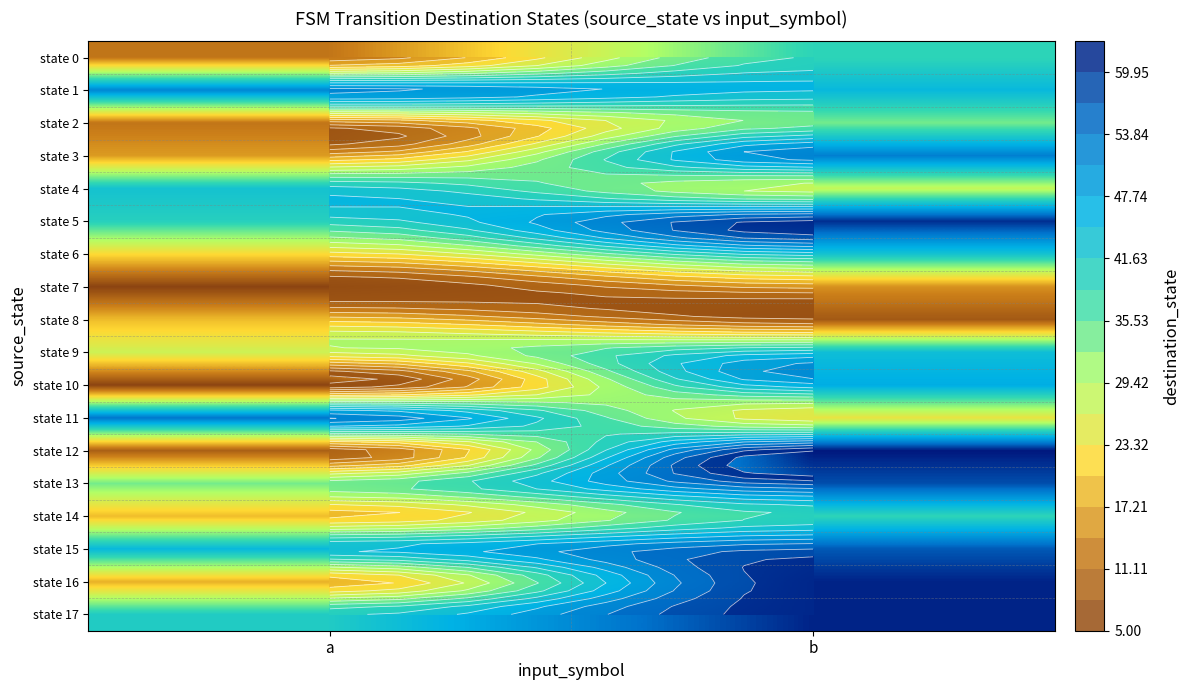

Between a and b, which series saw the biggest shift?

state 12